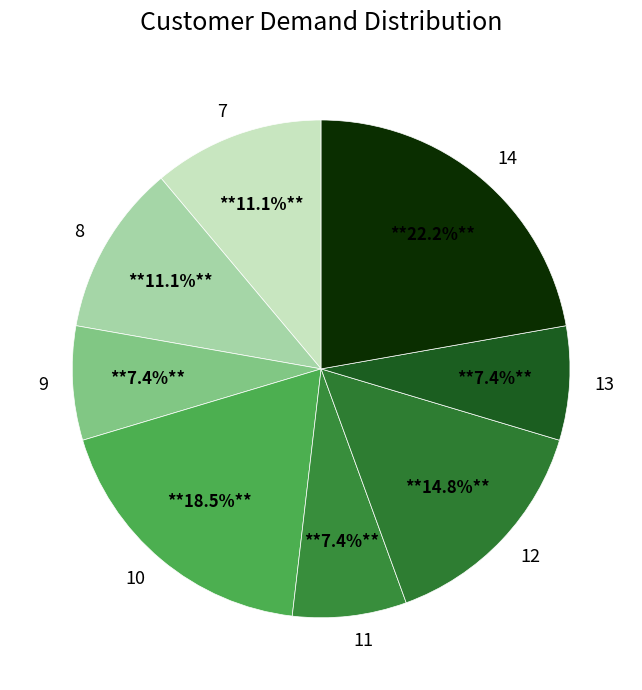

What percentage is the 9 slice, to the nearest percent?

7%